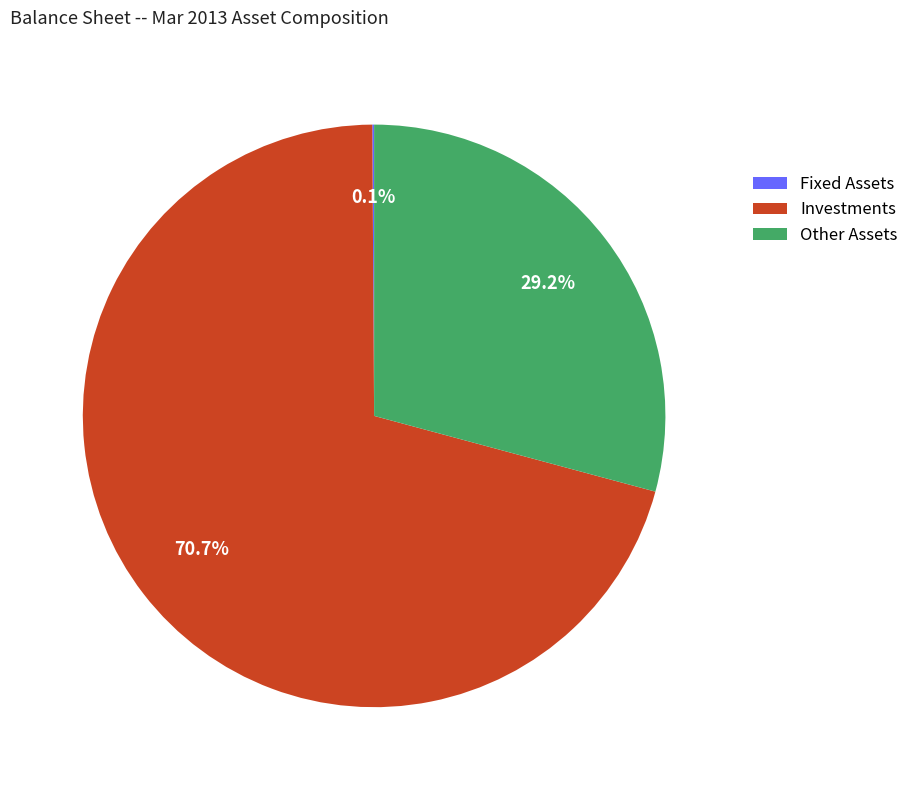

What is the majority slice?

Investments